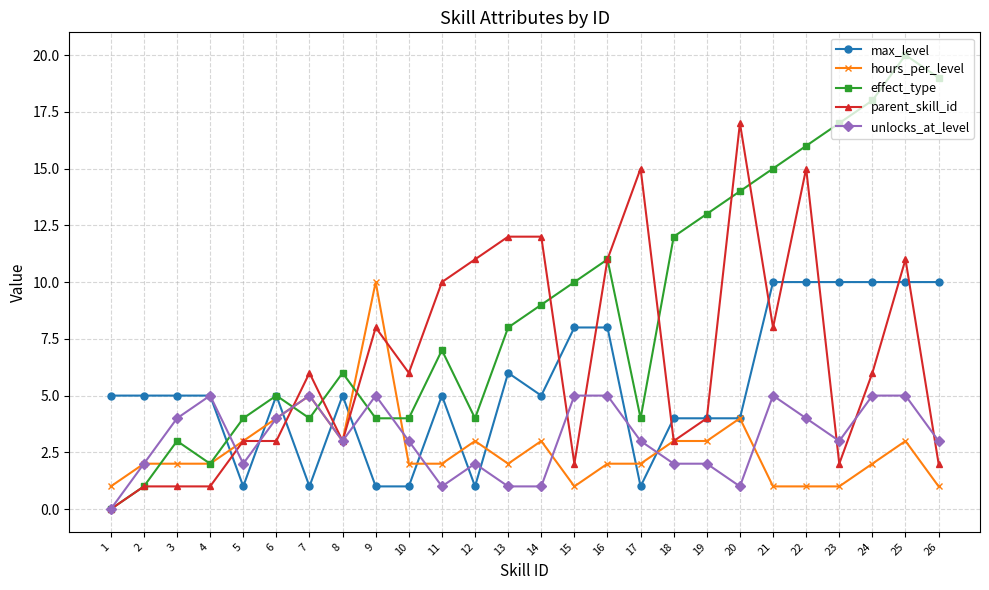

At which category is the sum across all series the highest?

25